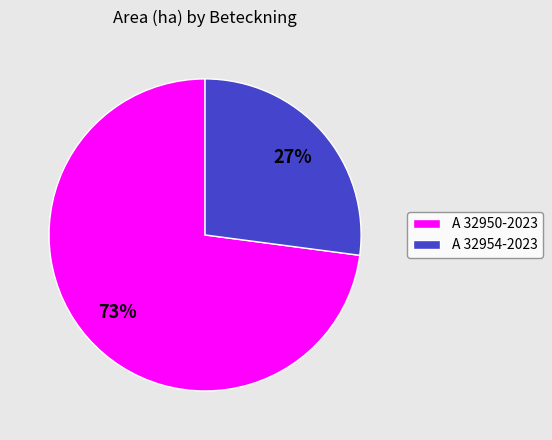

To the nearest percent, what percentage of the pie is A 32950-2023?

73%